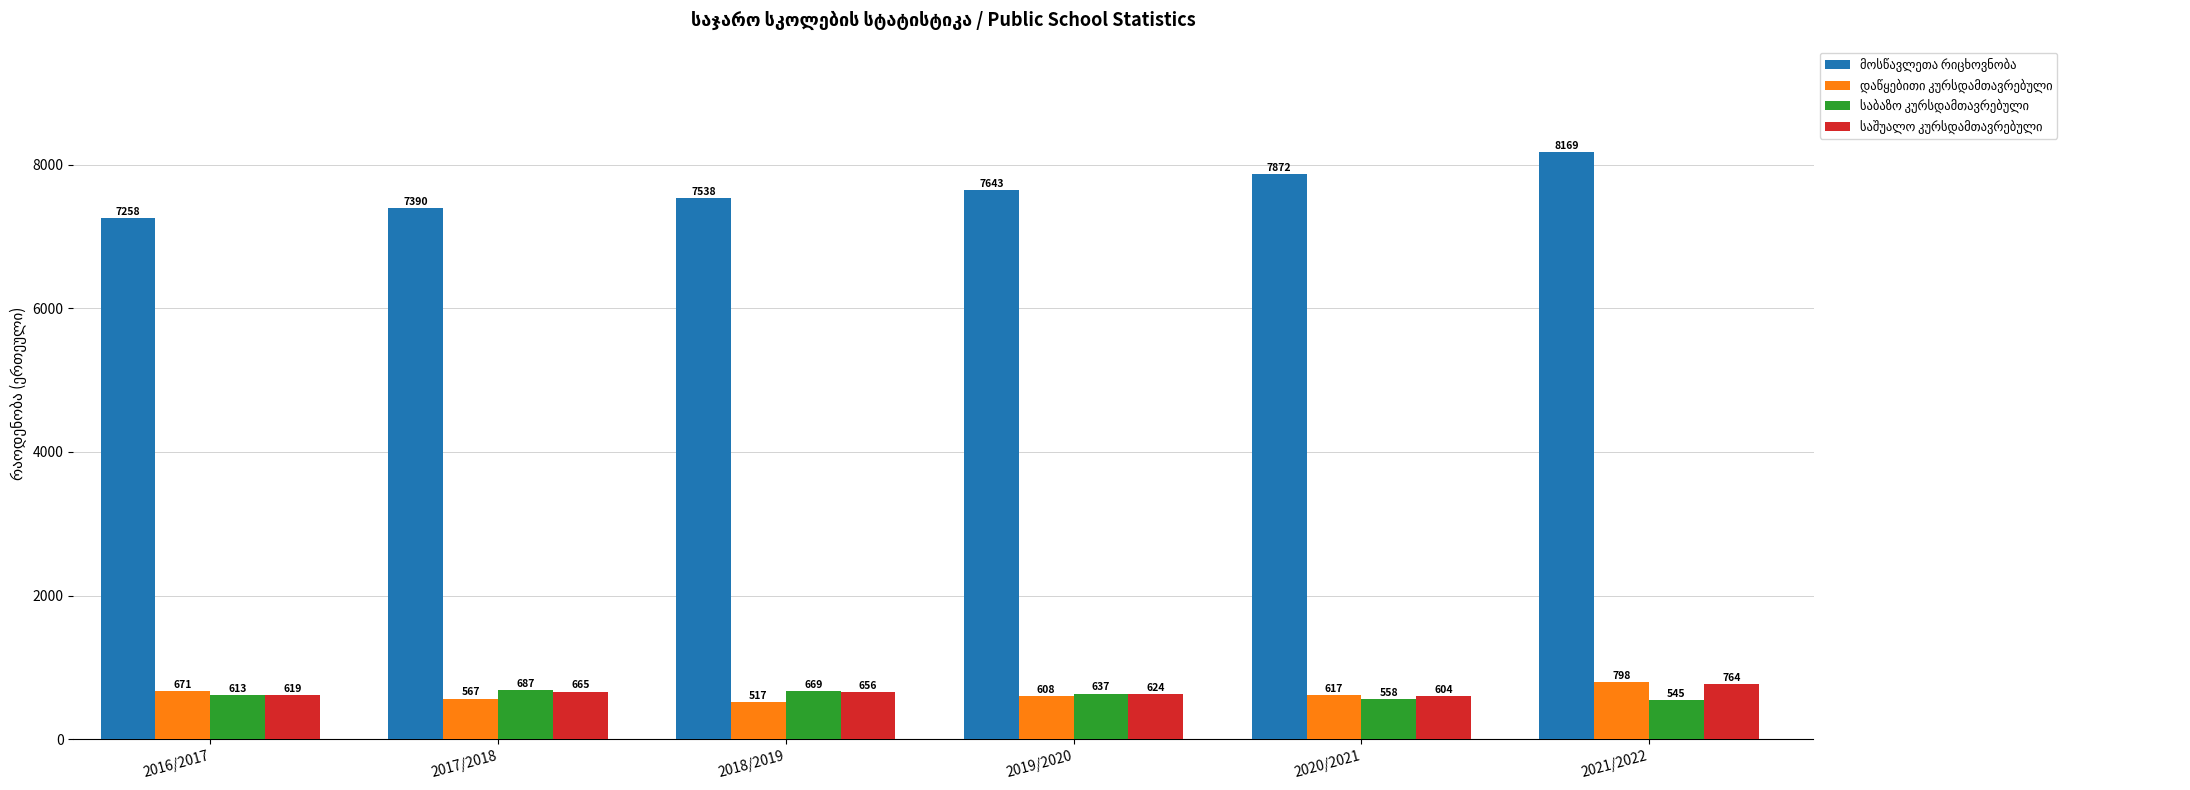

What is the difference between the highest and lowest values at 2021/2022?

7624